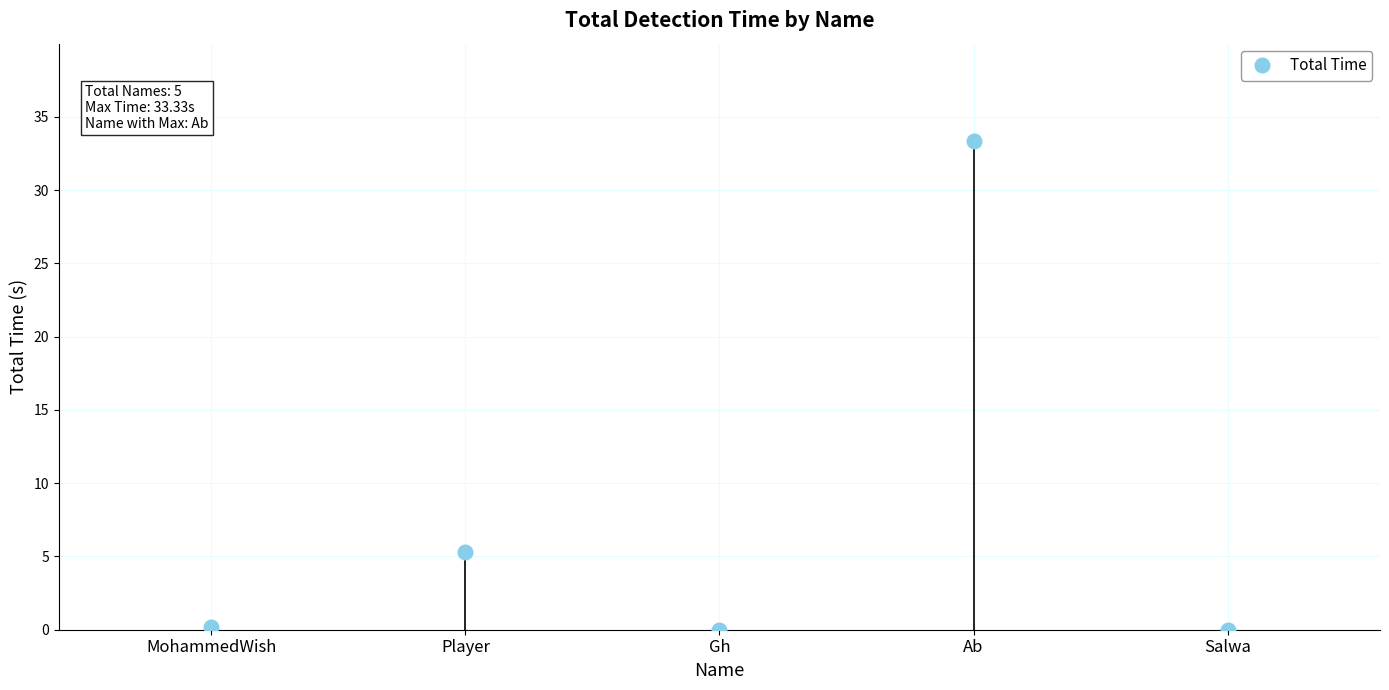

What is the difference between the second highest and second lowest values?

5.3